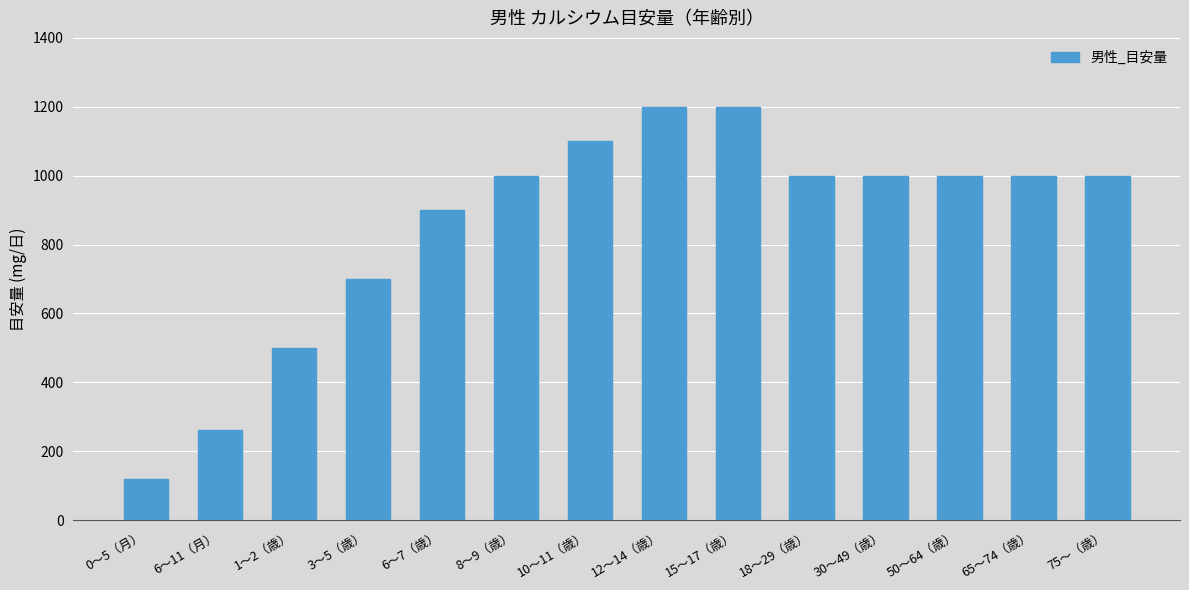

What is the label of the 14th bar from the left?

75〜（歳）